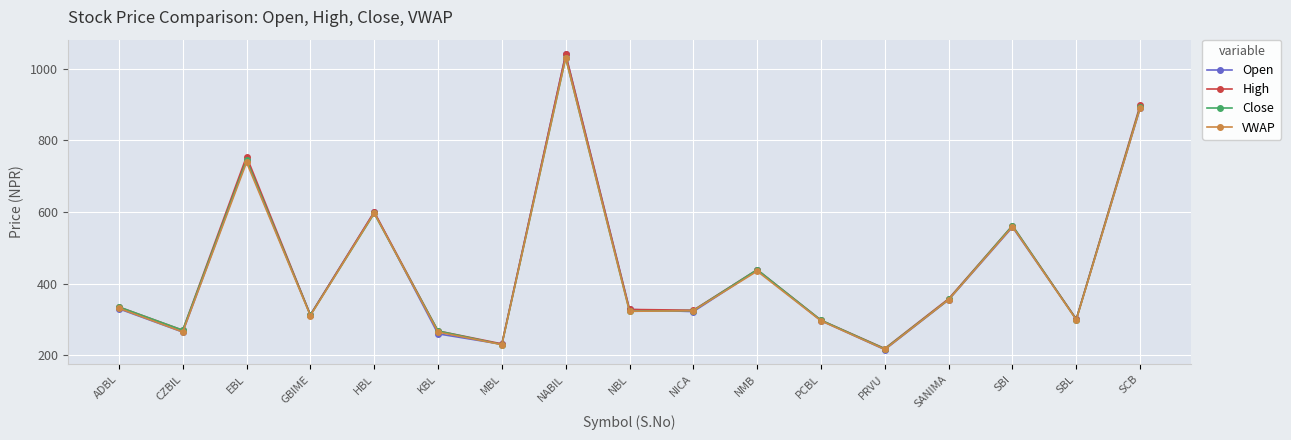

What is the lowest value of the Open series?

216.0